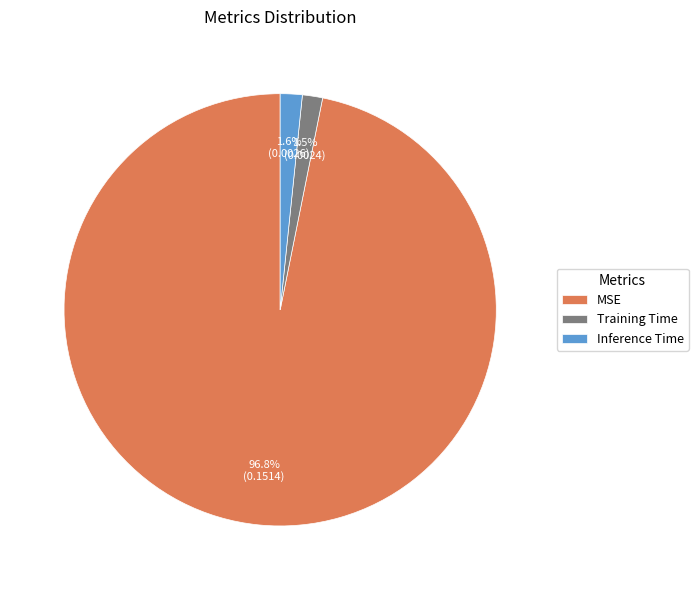

What is the majority slice?

MSE